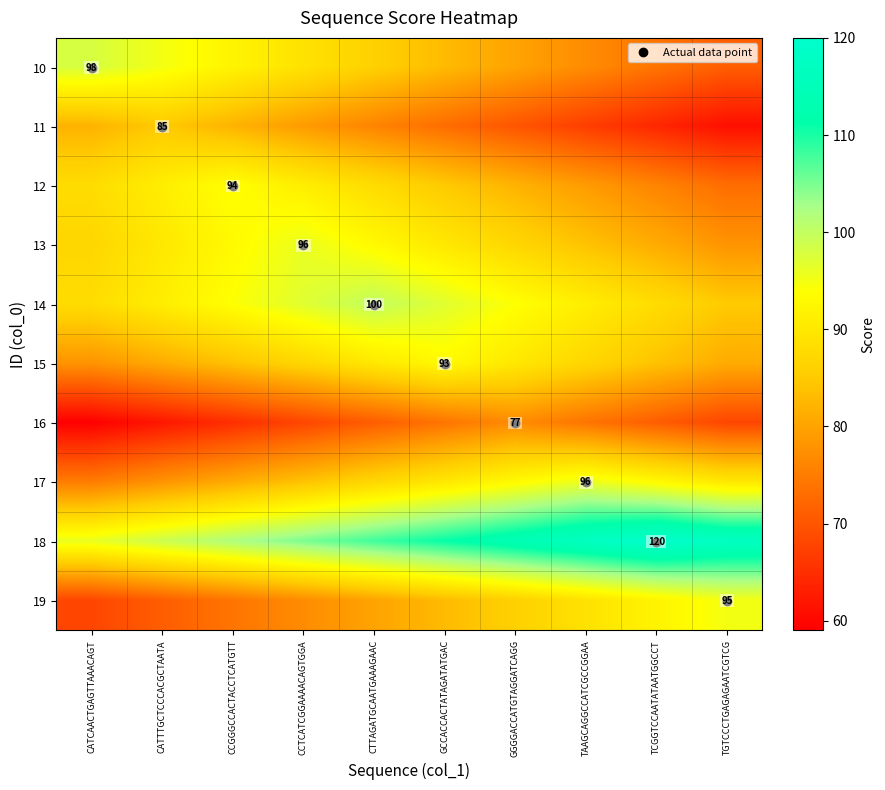

True or false: 12 has a value of 108 at TAAGCAGGCCATCGCCGGAA.

False